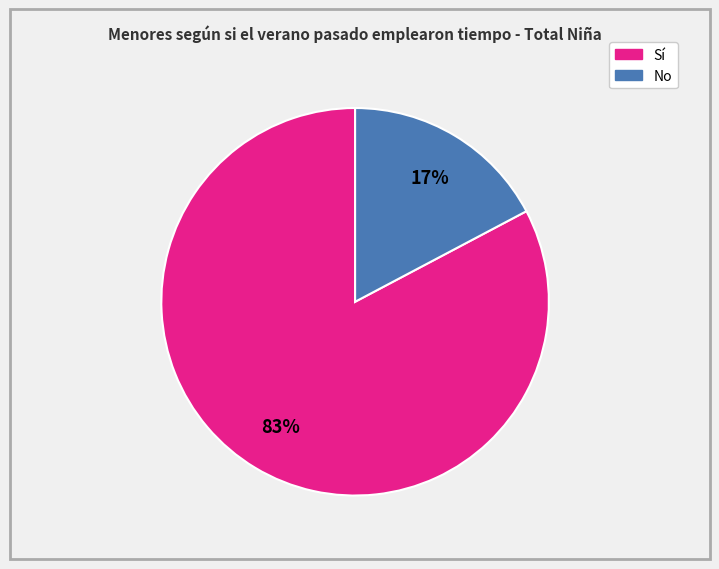

To the nearest percent, what is the average slice percentage?

50%